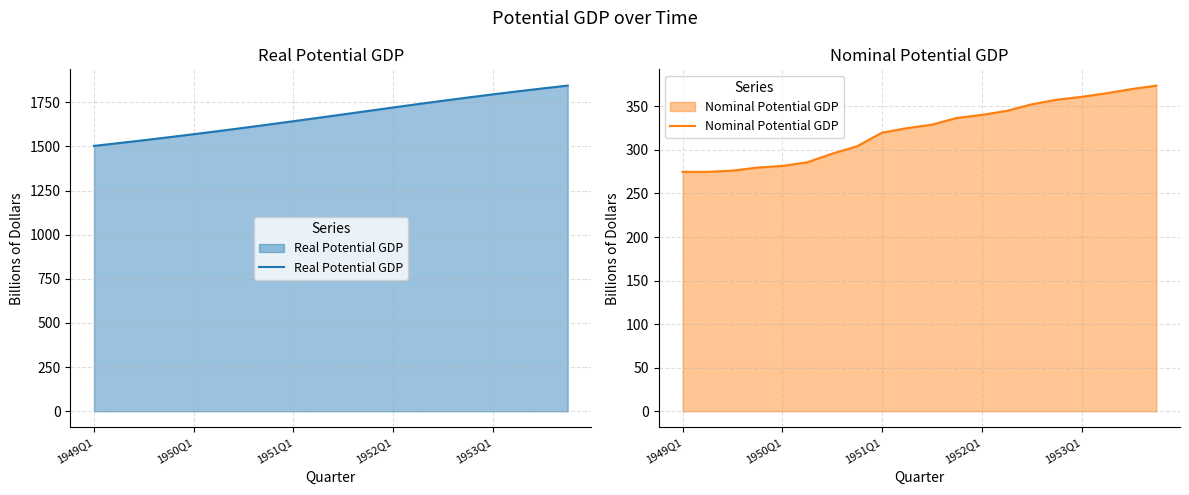

Does the chart have visible grid lines?

Yes